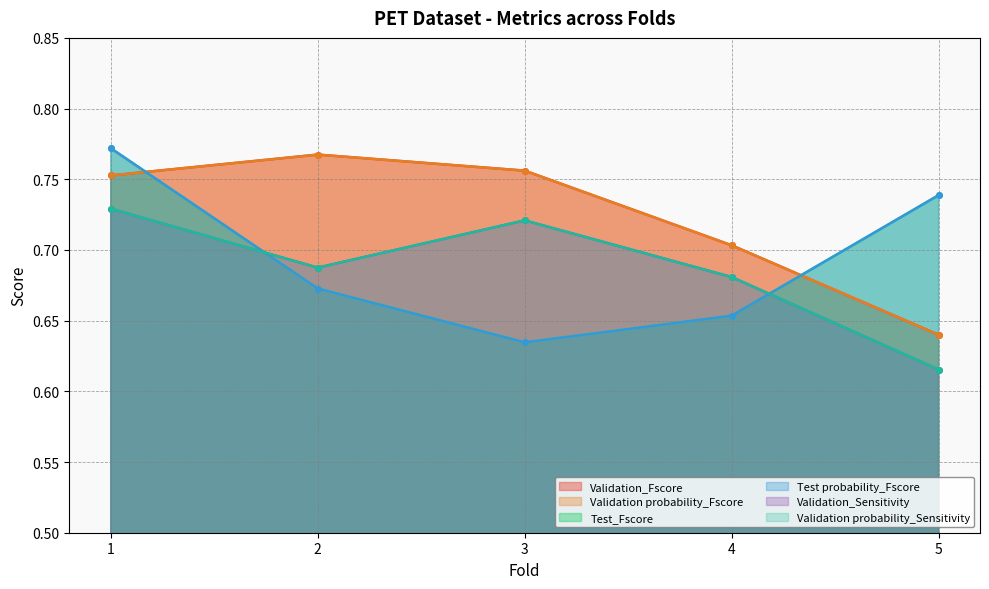

Is it true that Validation probability_Fscore equals 0.2 at 4?

False